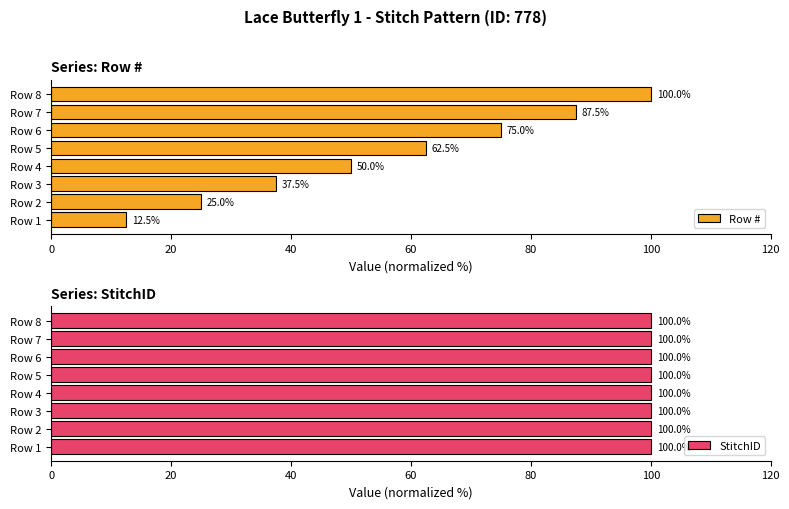

What is the difference between the Row # values at Row 1 and Row 2?

12.5